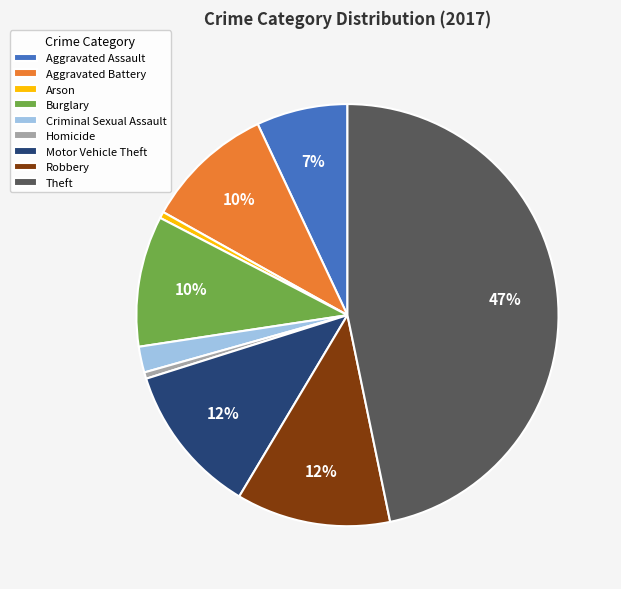

Is the sum of Aggravated Battery and Robbery greater than half?

No